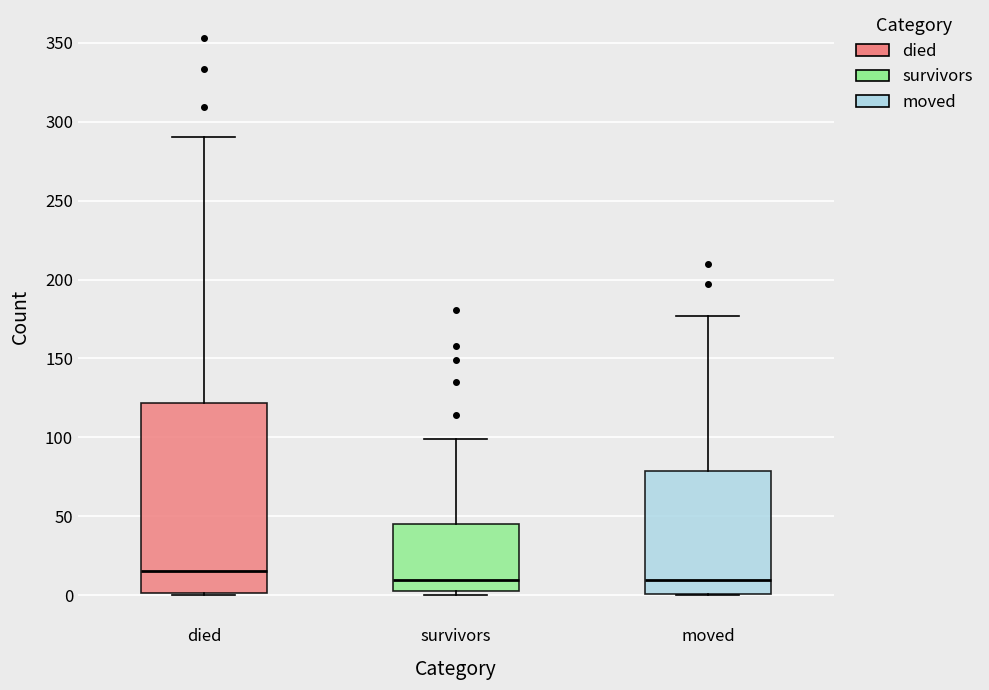

Reading left to right, transcribe this box plot: for each box, give where its median line is, the range the box spans, and where its two whiskers end, as read against the y-axis. The values are not printed on the chart, so give them approximately, as read against the axis.

died: median 15, box 0 to 120, whiskers 0 to 290
survivors: median 10, box 5 to 45, whiskers 0 to 100
moved: median 10, box 0 to 80, whiskers 0 to 175